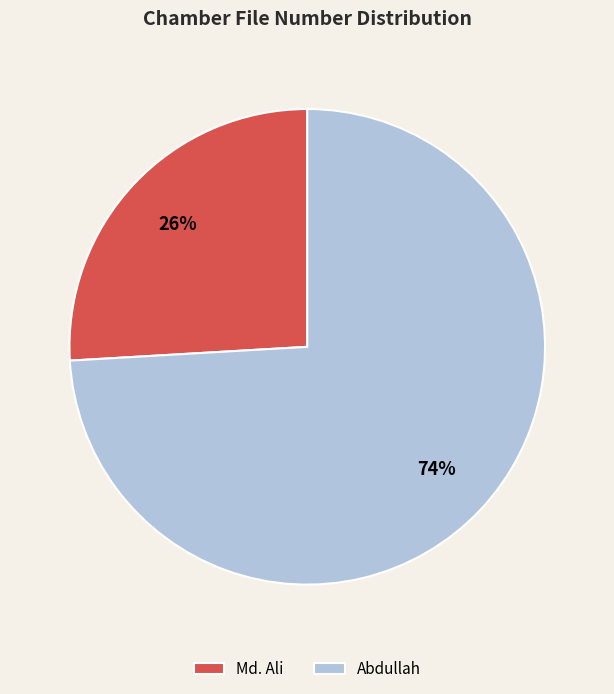

Is it true that Md. Ali is 13% of the pie?

False